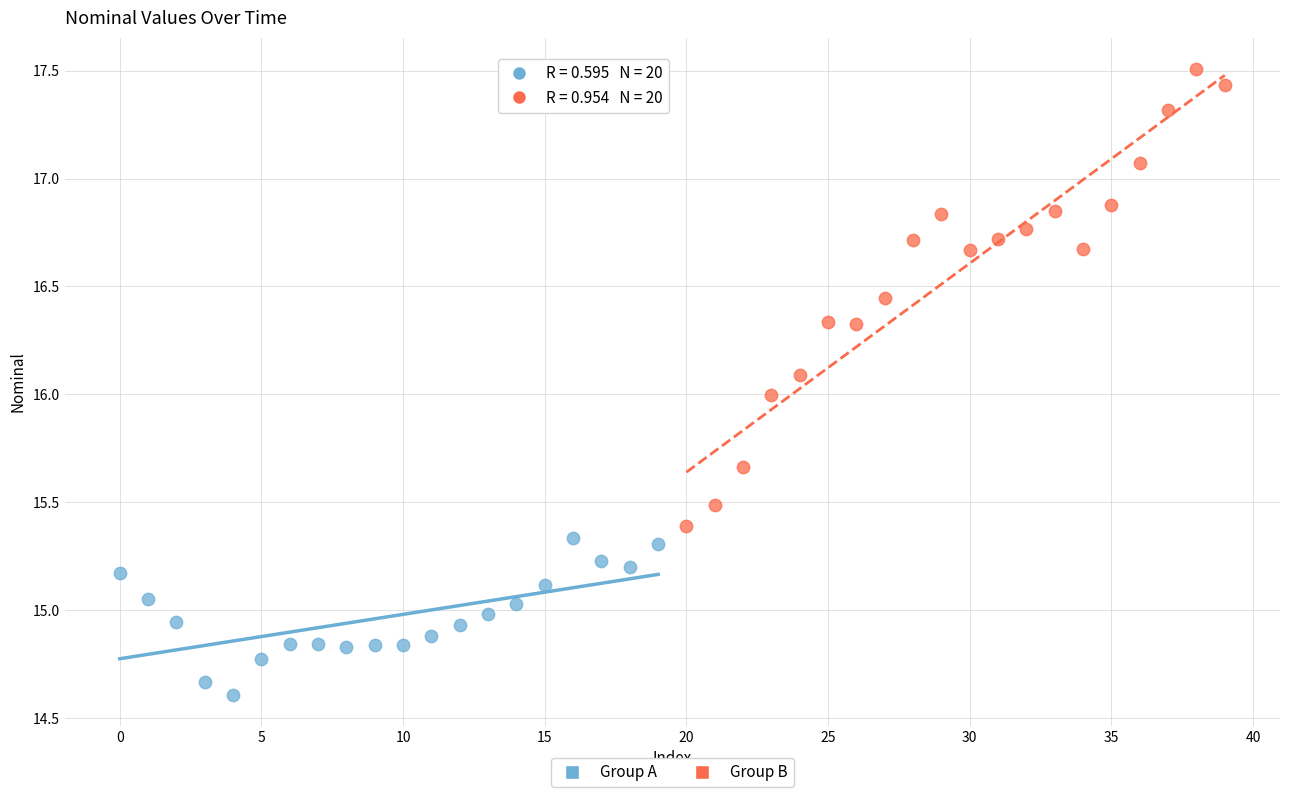

Which series contains the lowest Y value?

Group A